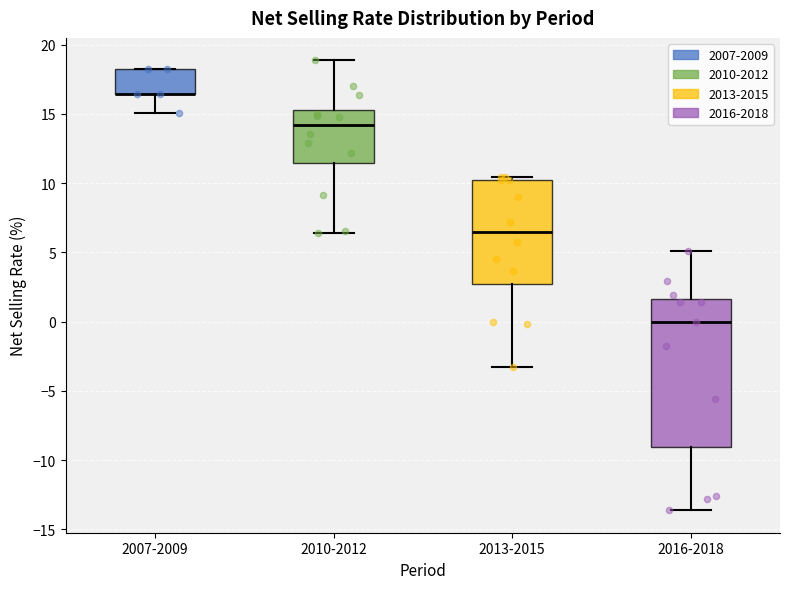

Reading left to right, read every box against the y-axis: the position of its median line, the range the box covers, and the ends of its whiskers. The values are not printed on the chart, so give them approximately, as read against the axis.

2007-2009: median 16.5 (drawn on the box's lower edge), box 16.5 to 18.0, whiskers 15.0 to 18.0
2010-2012: median 14.0, box 11.5 to 15.5, whiskers 6.5 to 19.0
2013-2015: median 6.5, box 2.5 to 10.0, whiskers -3.5 to 10.5
2016-2018: median 0.0, box -9.0 to 1.5, whiskers -13.5 to 5.0